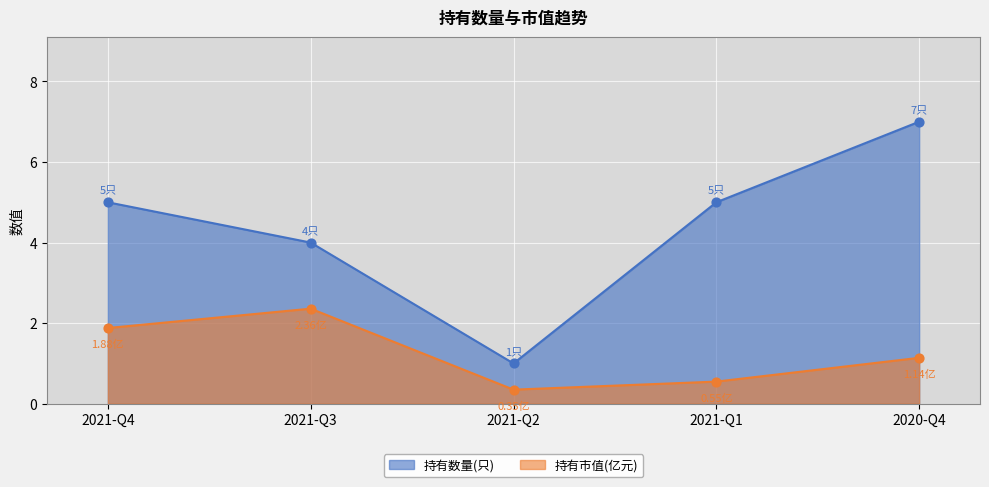

At which category is the sum across all series the highest?

2020-Q4